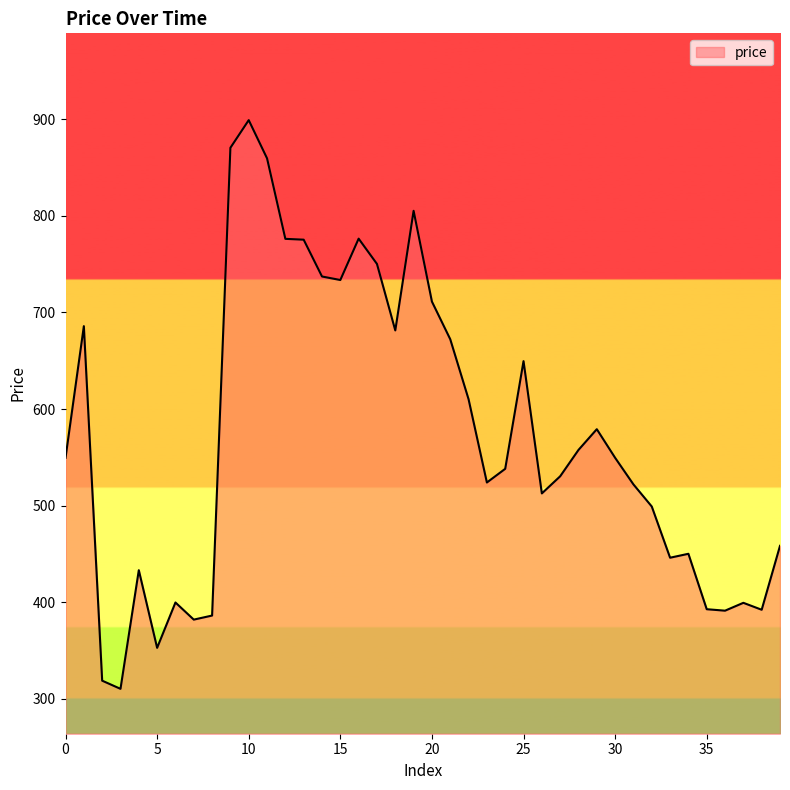

What is the minimum value shown in the chart?

310.1